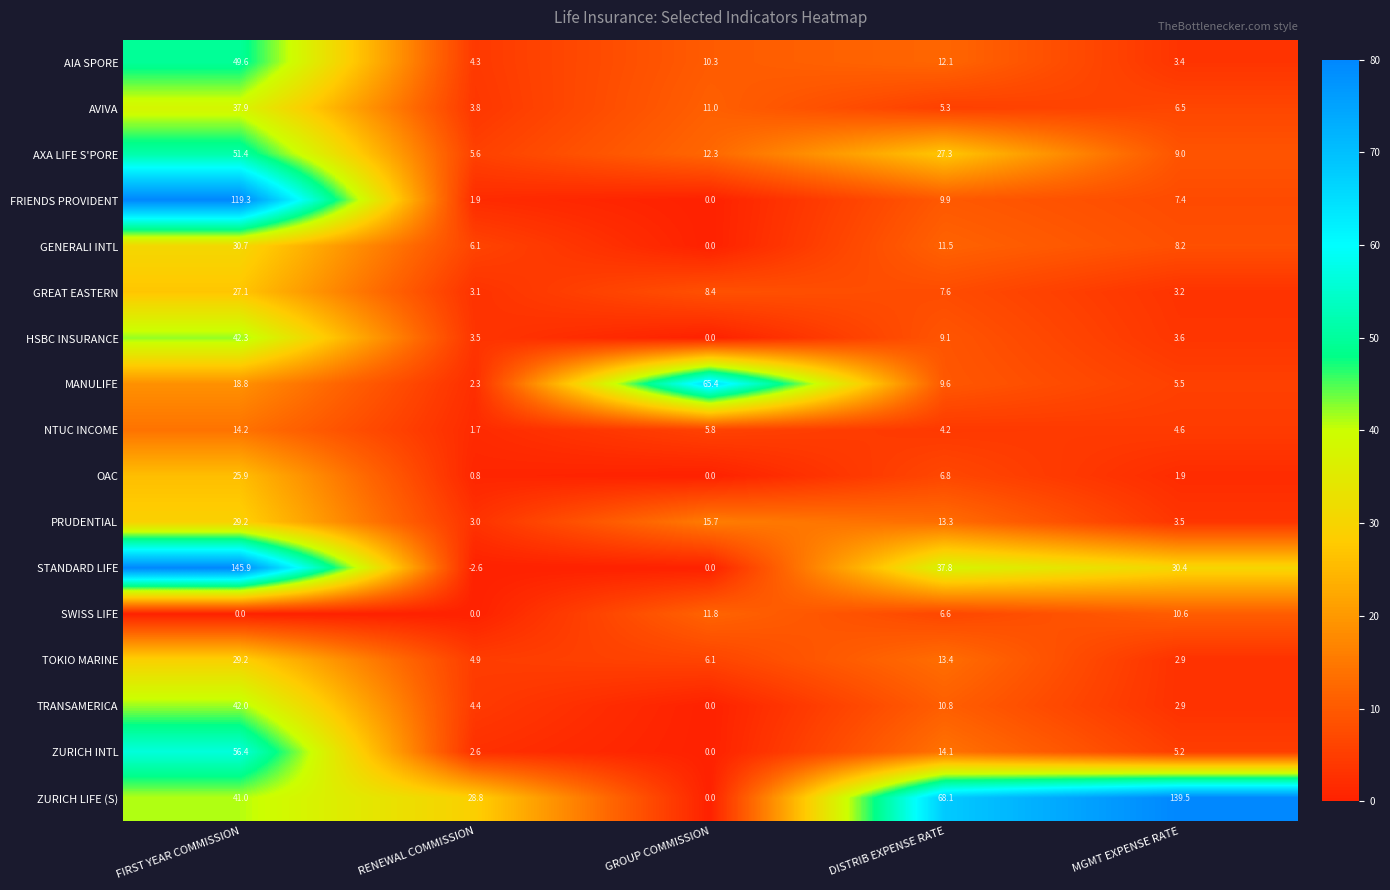

The TRANSAMERICA series shows 4.3 at MGMT EXPENSE RATE. True or false?

False